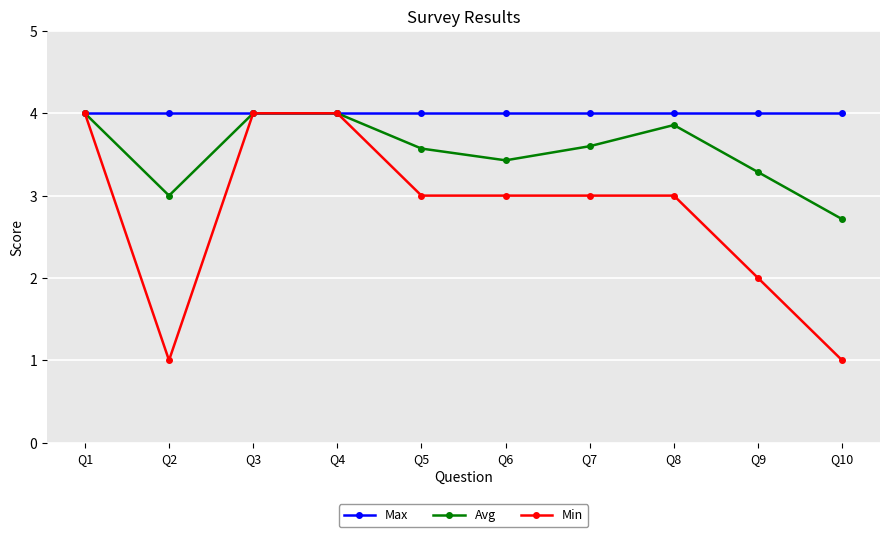

What is the value of the Avg point at the 2nd from the left?

3.0